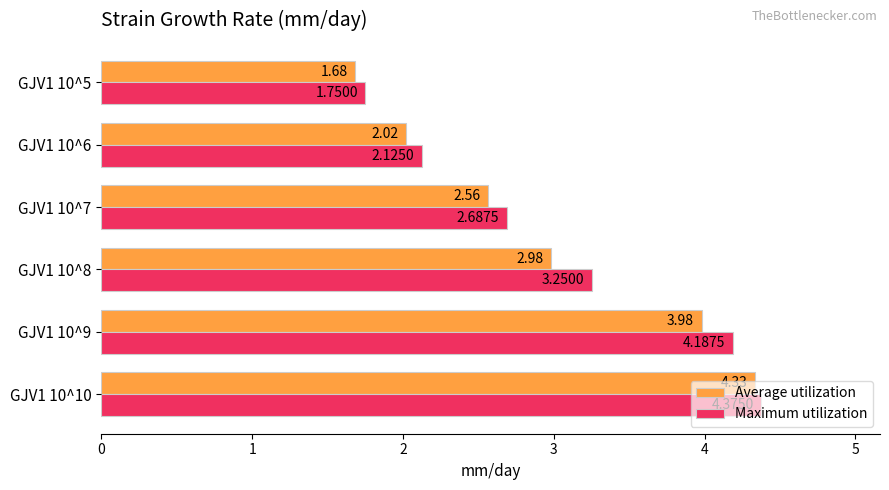

Rank the series by their average value, from highest to lowest.

Maximum utilization, Average utilization